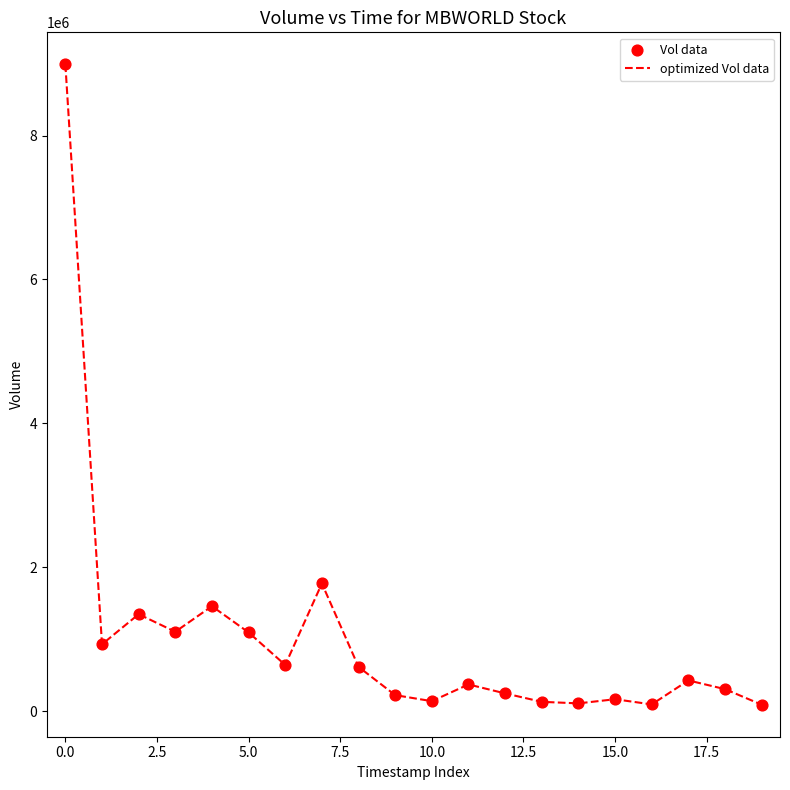

What is the difference between the maximum and minimum values?

8901400